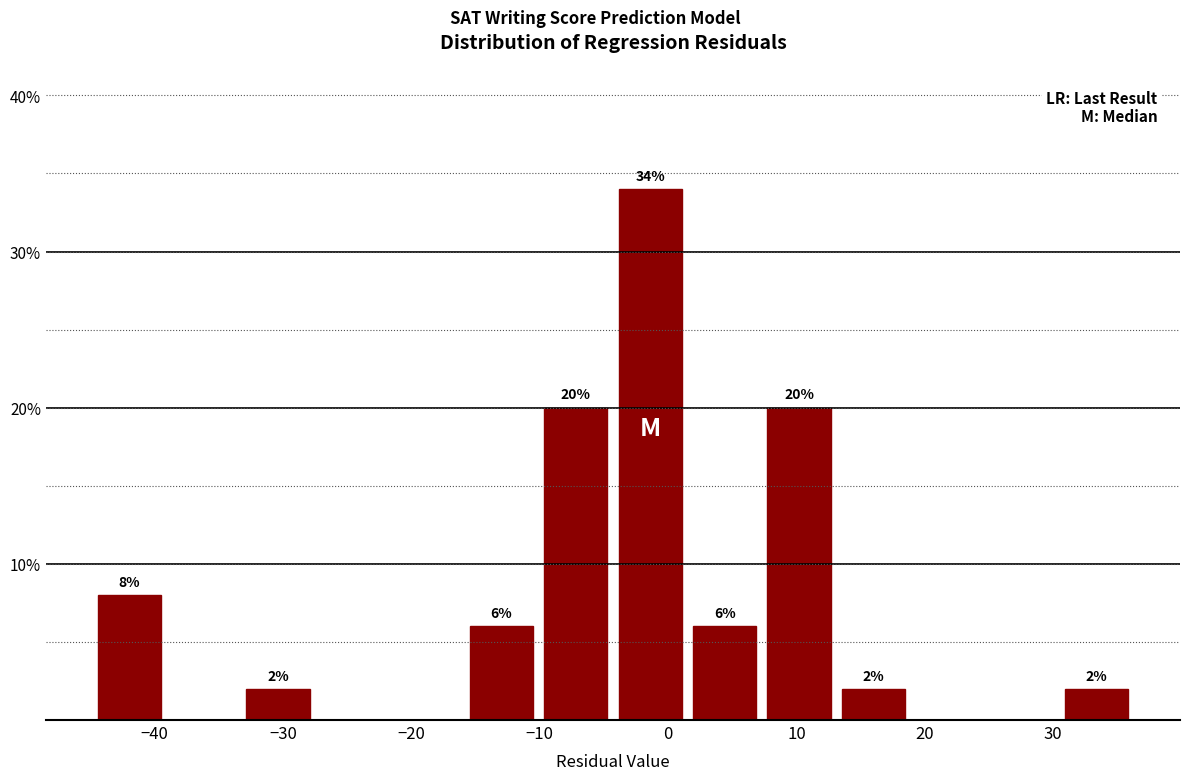

Over which range of the x-axis is the bar tallest?

-4 to 1